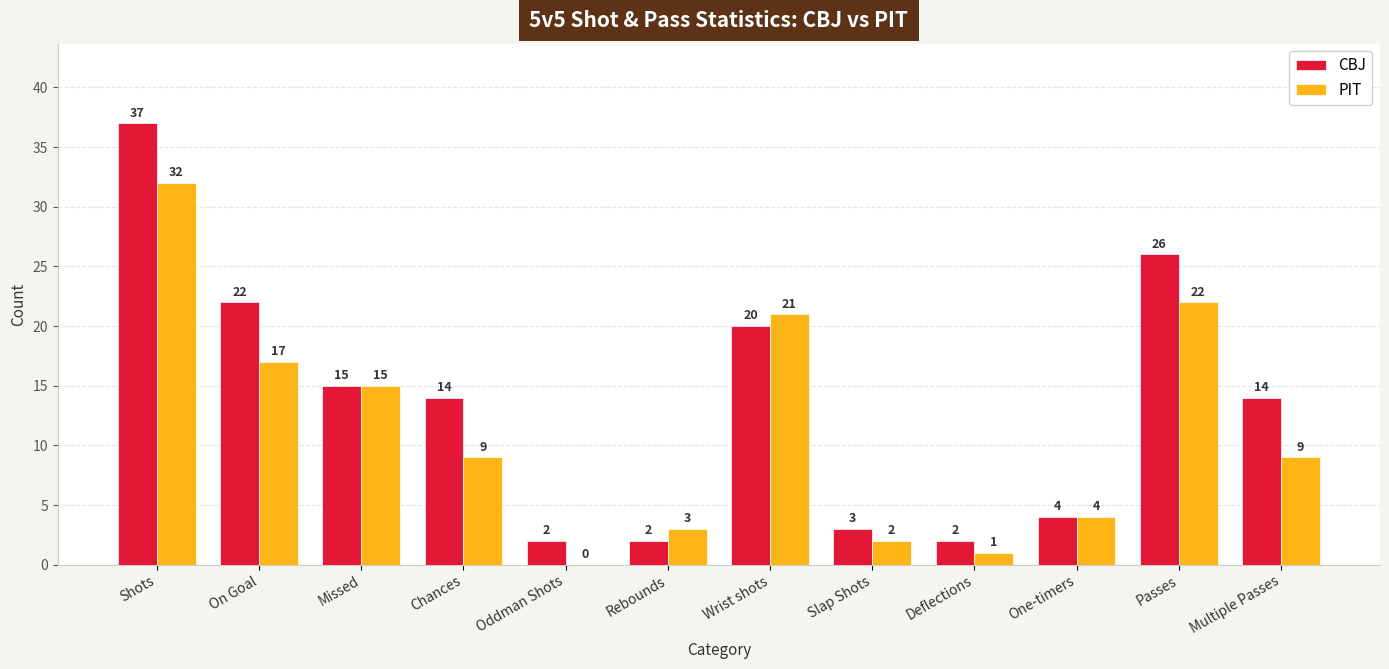

What is the maximum value for PIT?

32